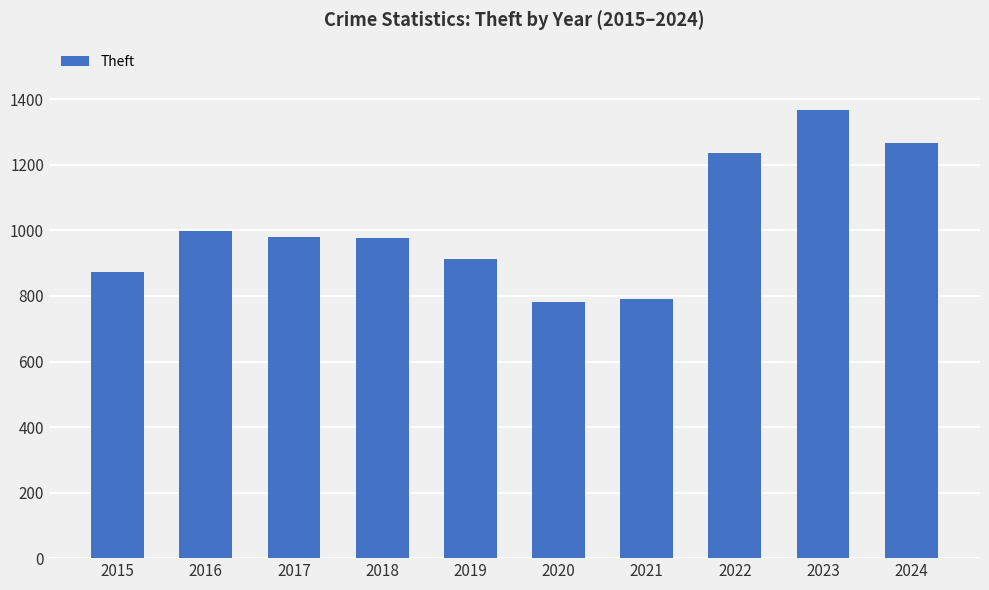

What is the change in value from 2016 to 2023?

+369